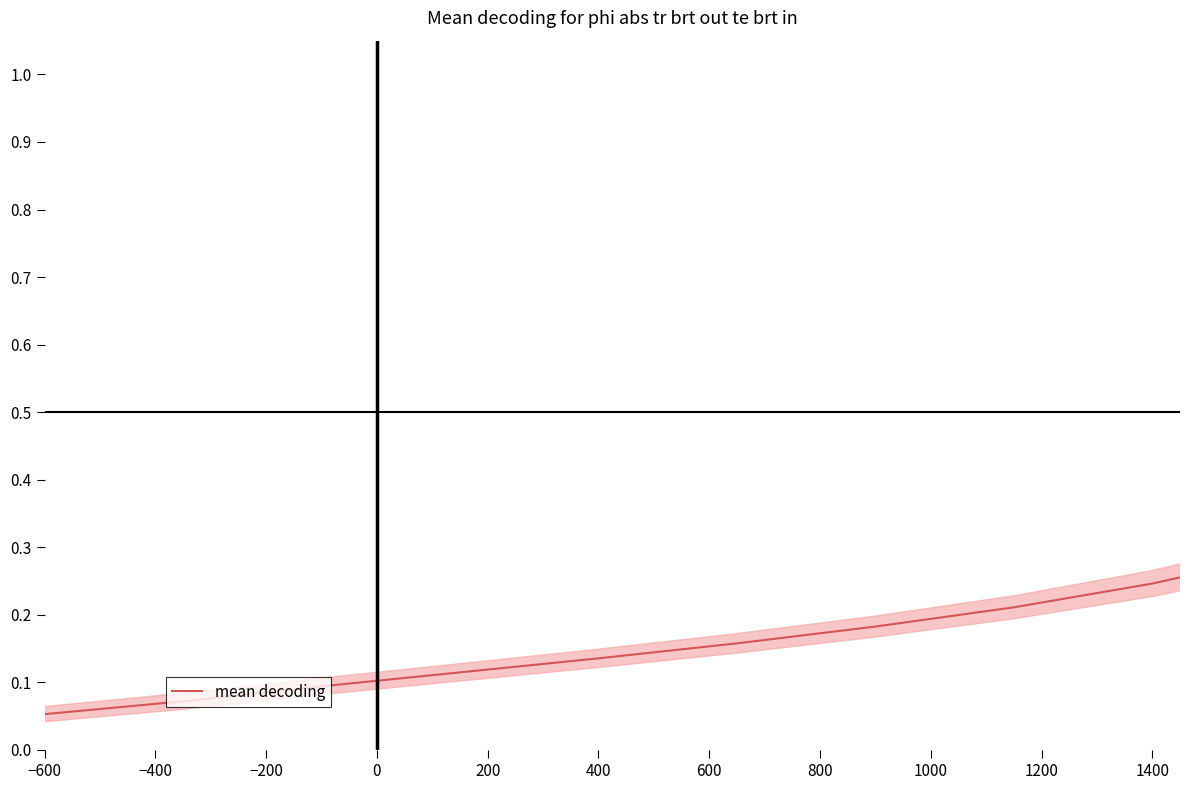

What is the greatest value displayed?

1.0